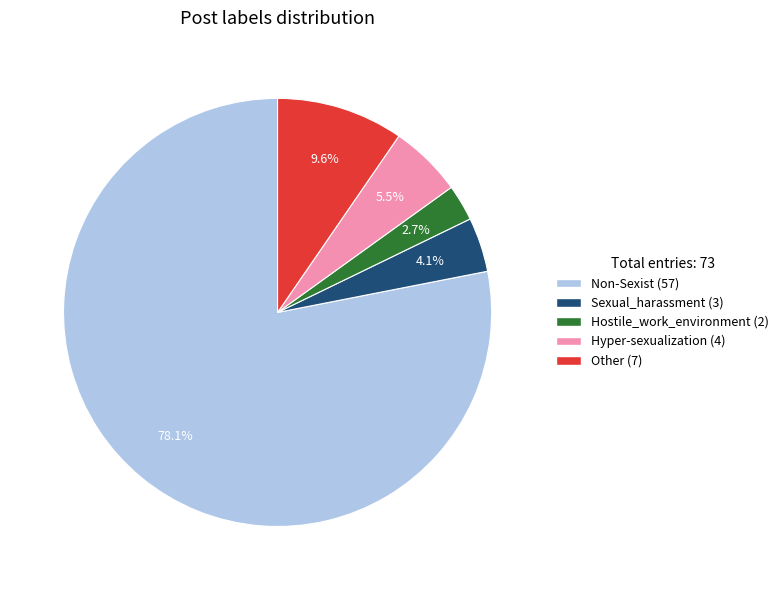

Rank the categories by value from highest to lowest.

Non-Sexist, Other, Hyper-sexualization, Sexual_harassment, Hostile_work_environment